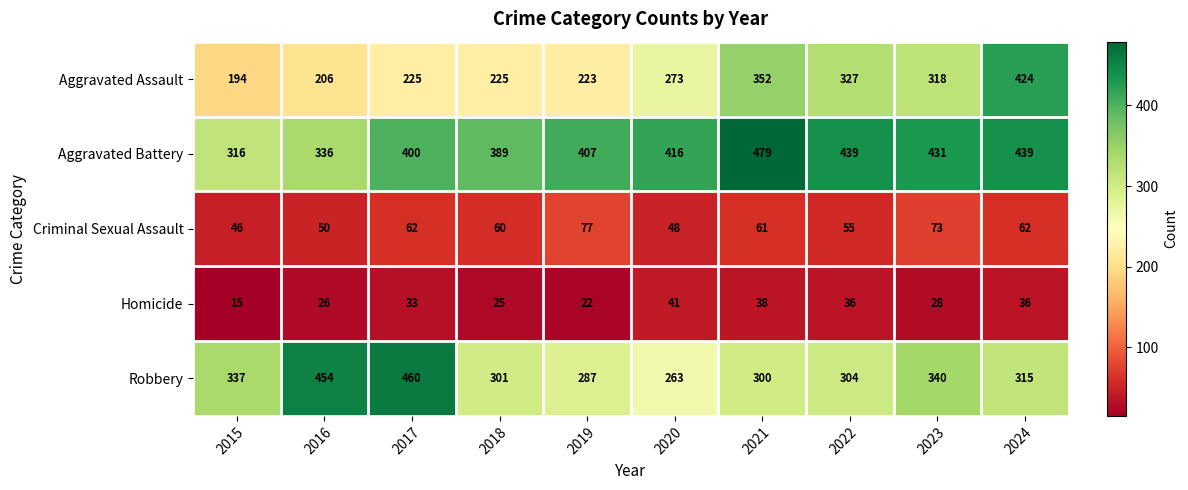

What is the sum of all Homicide values?

300